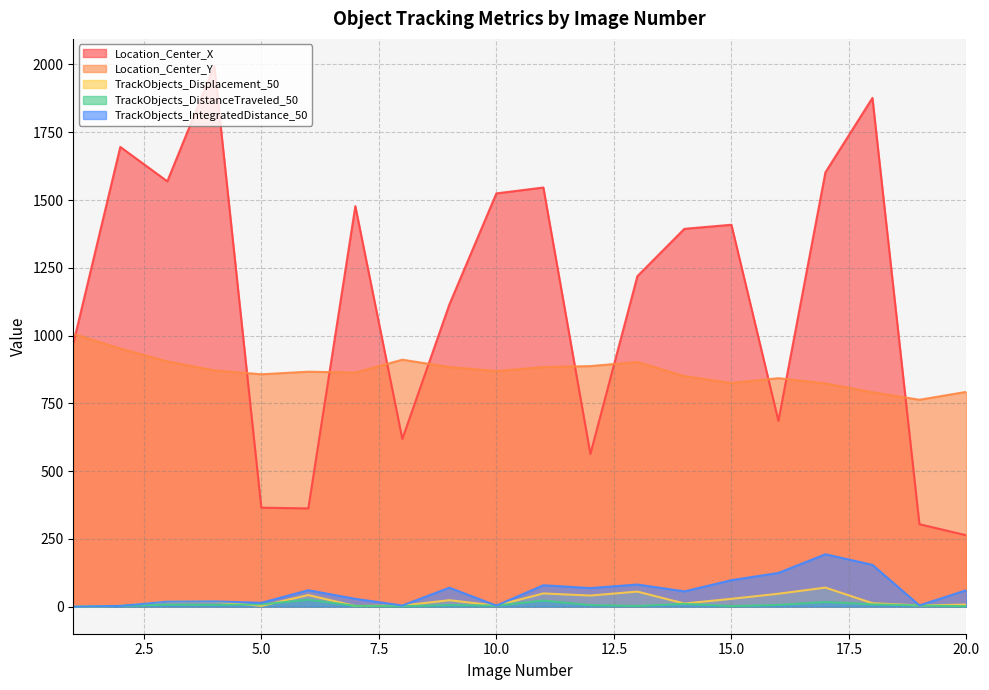

Reading left to right, what are all the values shown in this chart?

Location_Center_X: 970.4	1695.9	1569.0	1994.7	365.2	362.5	1477.4	618.6	1114.5	1524.5	1546.2	563.3	1219.1	1393.8	1408.9	685.5	1602.2	1876.7	304.3	263.3
Location_Center_Y: 1006.4	952.3	904.7	871.7	857.3	866.9	863.5	911.1	883.9	869.2	883.9	887.5	902.7	850.4	825.2	842.9	823.6	791.0	763.3	792.5
TrackObjects_Displacement_50: 0.0	2.9	18.1	19.3	2.9	42.9	2.5	4.1	23.9	3.9	48.9	41.1	55.7	11.7	29.0	47.7	70.4	12.8	4.7	7.8
TrackObjects_DistanceTraveled_50: 0.0	2.9	7.5	6.7	8.4	25.9	3.0	2.1	5.8	3.9	22.6	5.9	2.7	10.6	2.2	6.5	17.3	8.6	4.7	1.6
TrackObjects_IntegratedDistance_50: 0.0	2.9	18.5	19.6	14.3	60.7	29.1	4.3	70.1	3.9	79.1	68.6	81.8	56.5	97.7	124.5	193.4	154.3	4.7	60.9